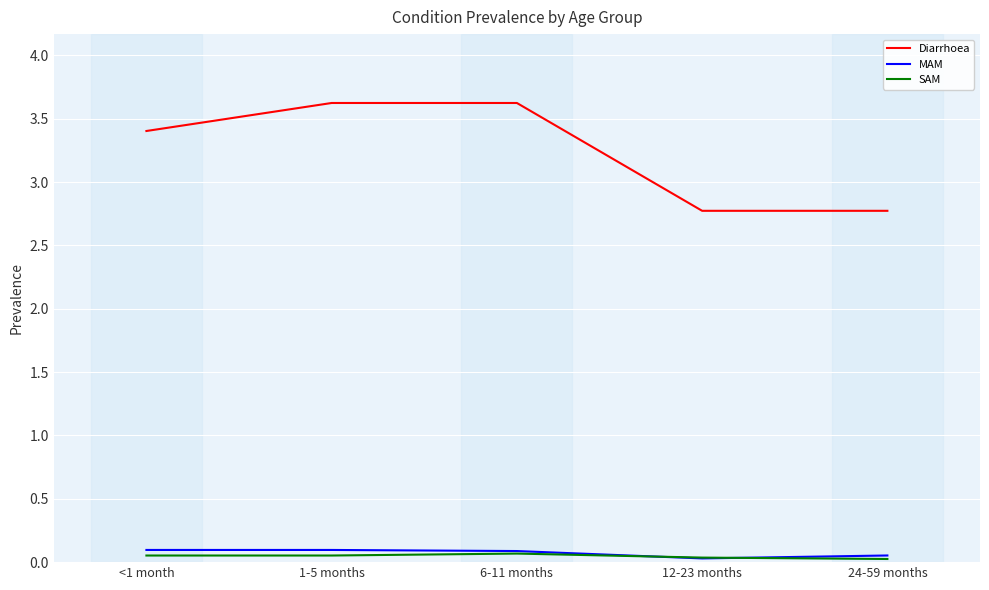

Which series has the largest total across all categories?

Diarrhoea